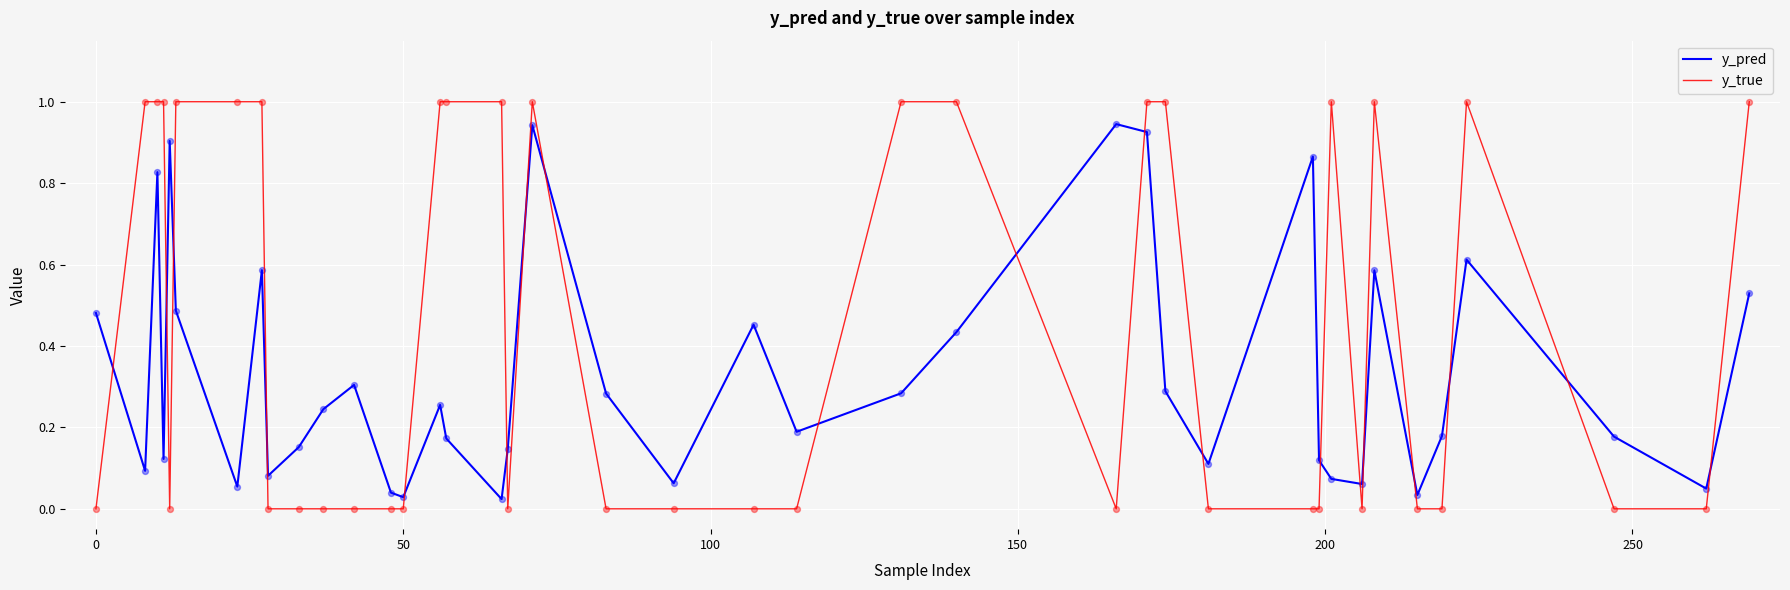

What are all the series names shown in the legend?

y_pred, y_true